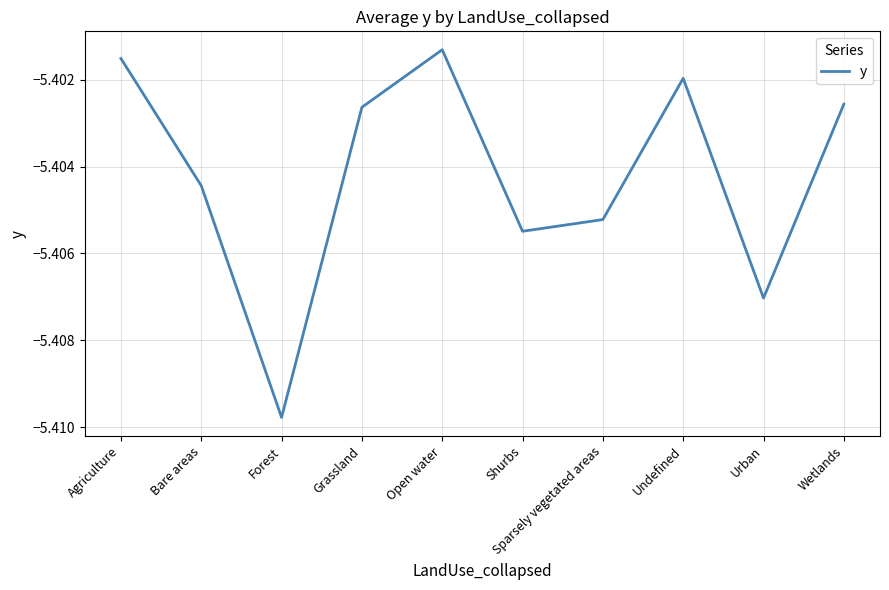

What position from the left is Urban?

9